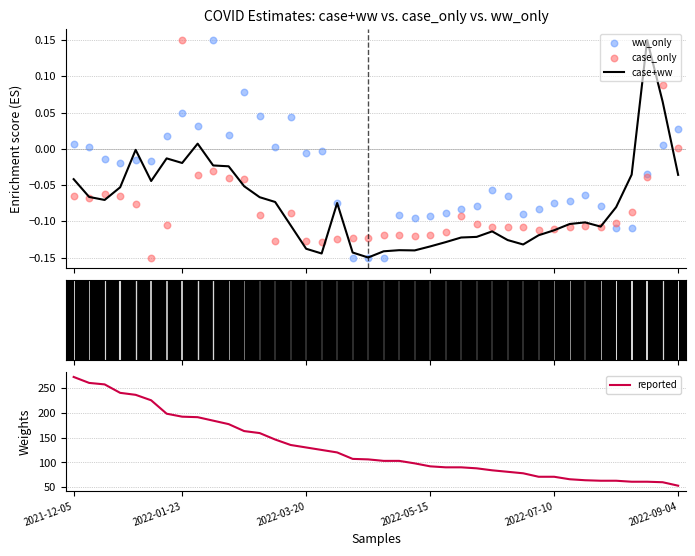

Which series has the largest total across all categories?

reported